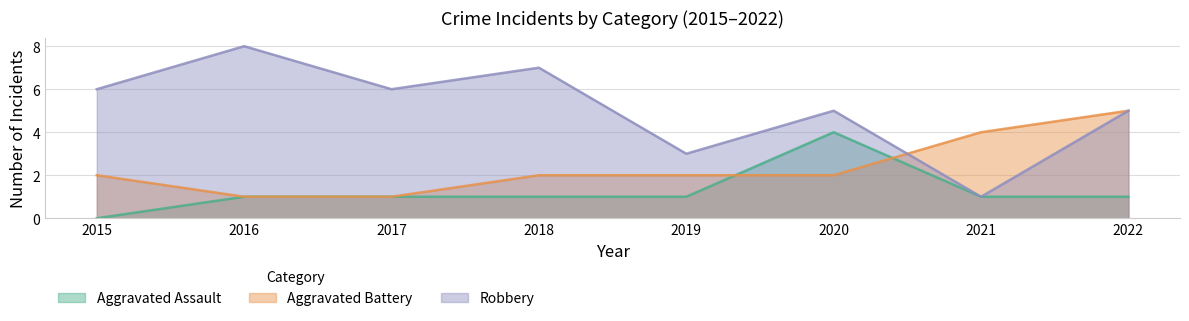

At how many categories does at least one series exceed 6?

2